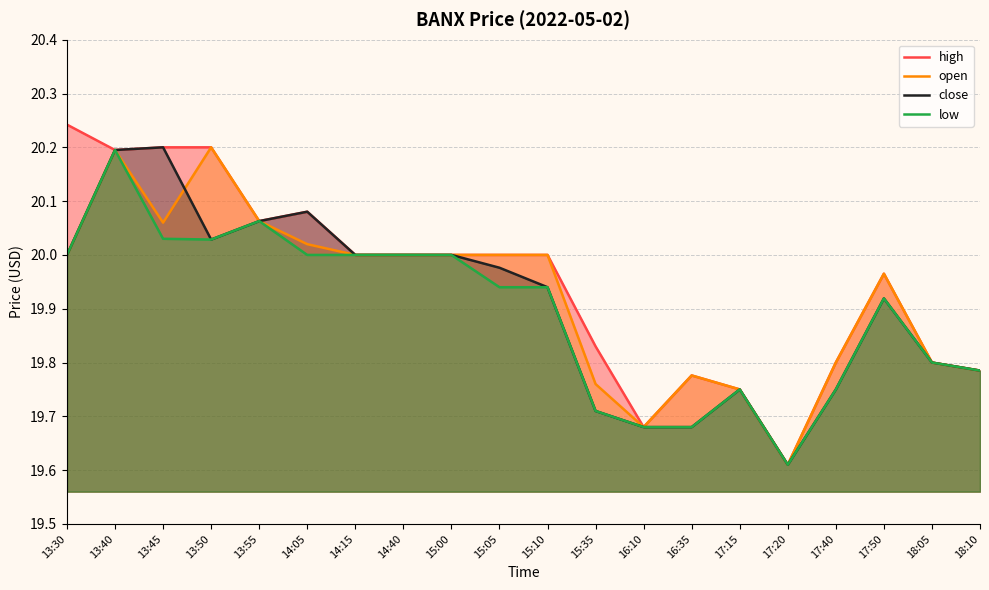

Which series has the largest range (max minus min)?

high